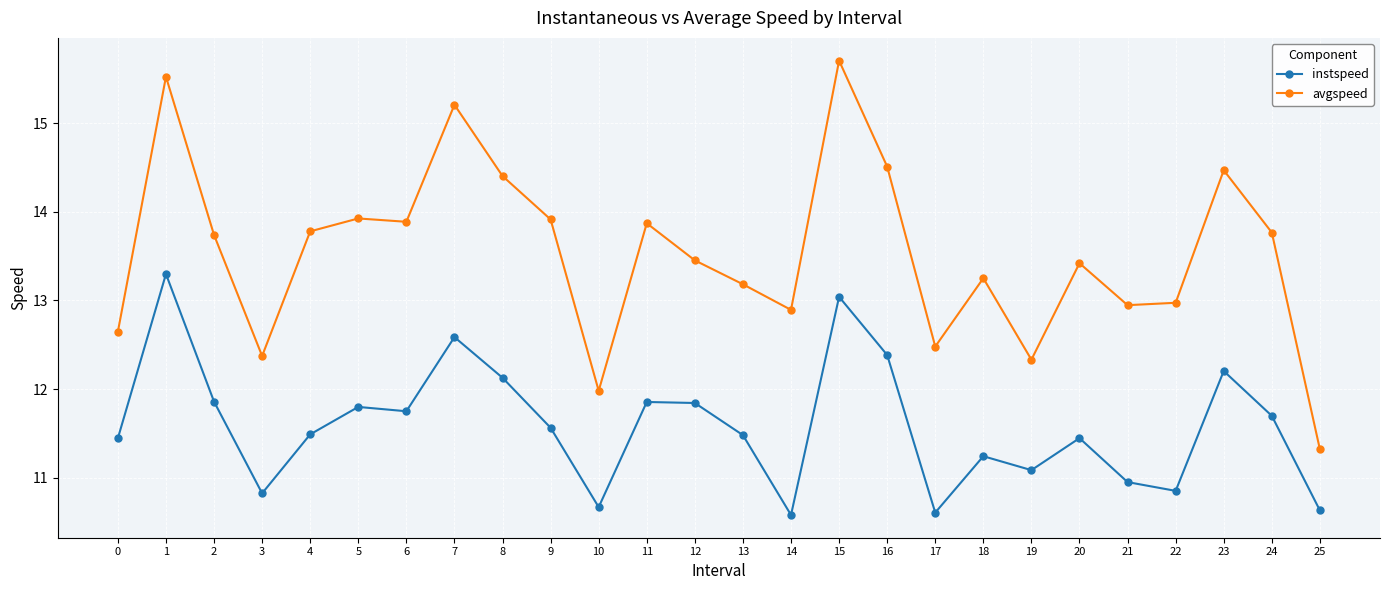

What is the average value of the instspeed series?

11.6